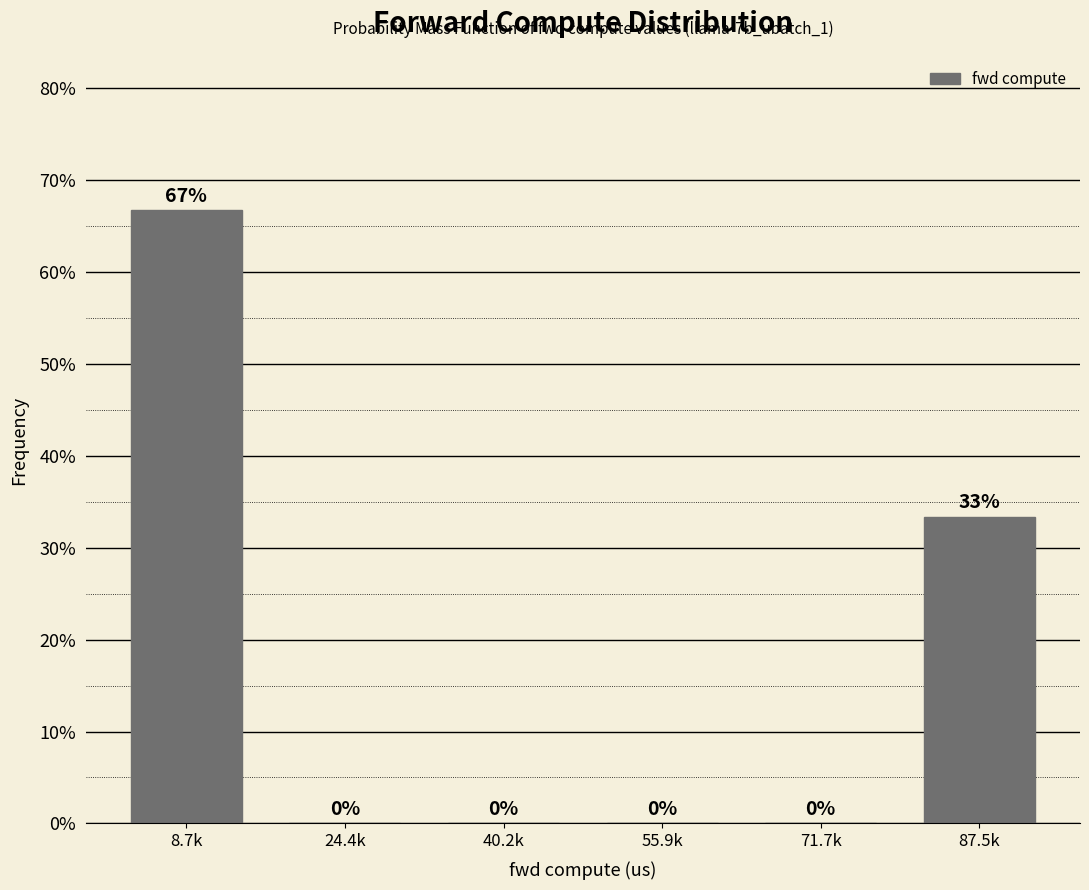

Which category has the highest value across all series?

8.7k